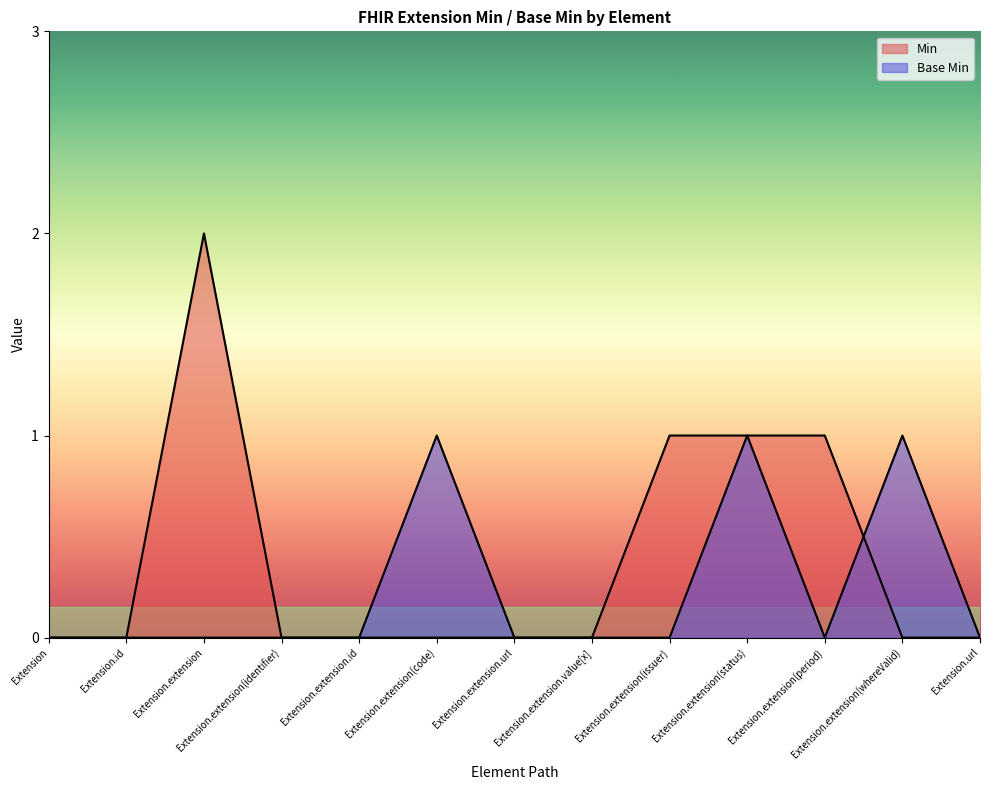

Which series has the largest range (max minus min)?

Min